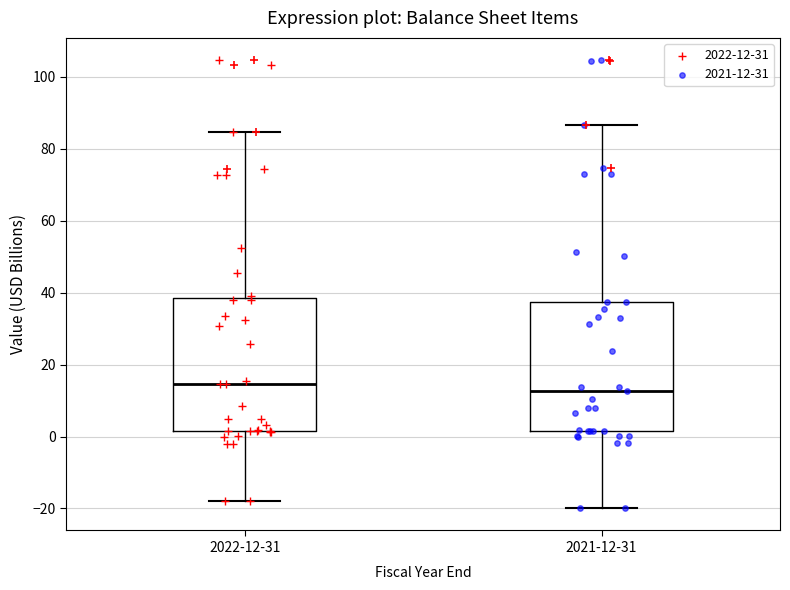

Reading left to right, transcribe this box plot: for each box, give where its median line is, the range the box spans, and where its two whiskers end, as read against the y-axis. The values are not printed on the chart, so give them approximately, as read against the axis.

2022-12-31: median 14, box 2 to 38, whiskers -18 to 84
2021-12-31: median 12, box 2 to 38, whiskers -20 to 86